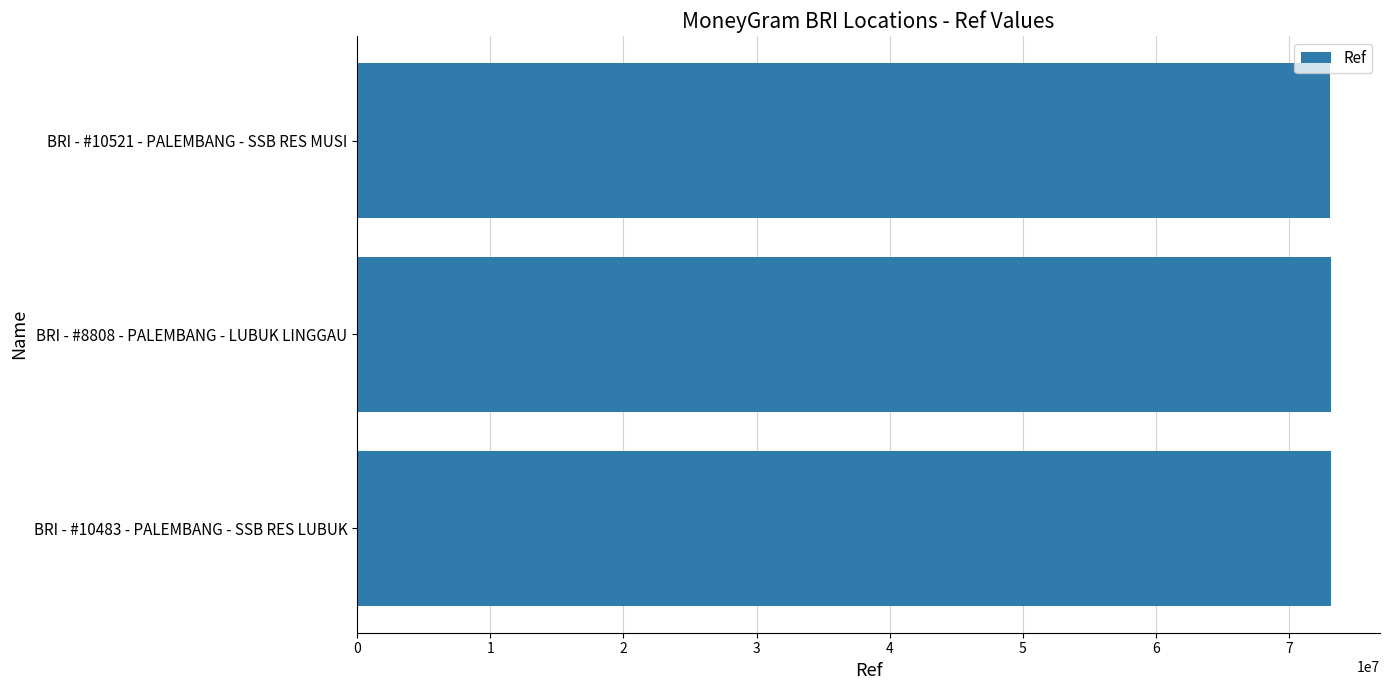

What is the sum of the values at BRI - #10483 - PALEMBANG - SSB RES LUBUK and BRI - #10521 - PALEMBANG - SSB RES MUSI?

146225496